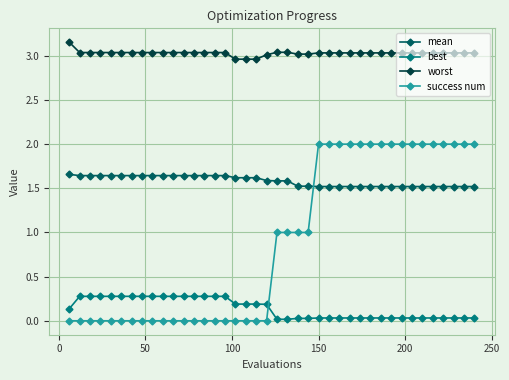

True or false: best and worst intersect in this chart.

False